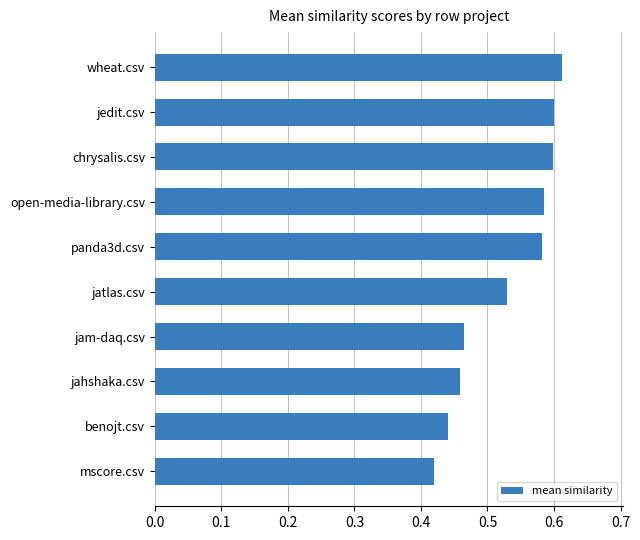

What is the difference between the second highest and minimum values?

0.2